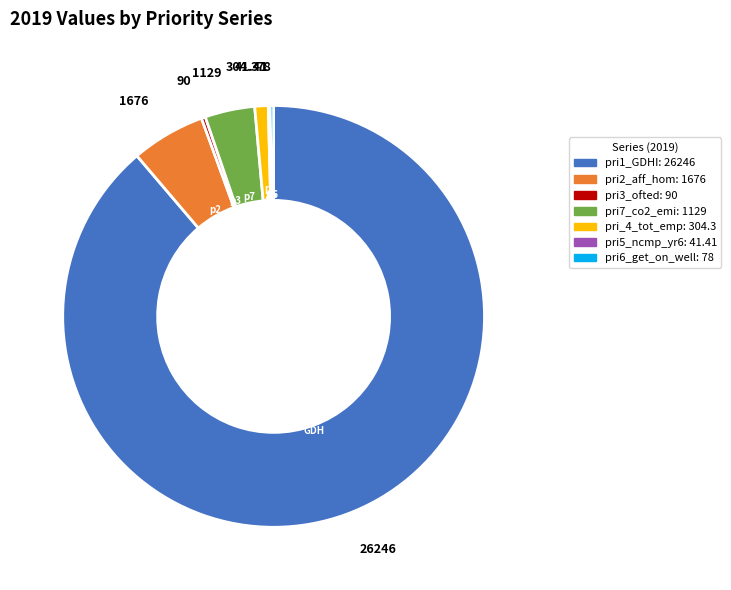

The pri3_ofted slice represents 10% of the pie. True or false?

False